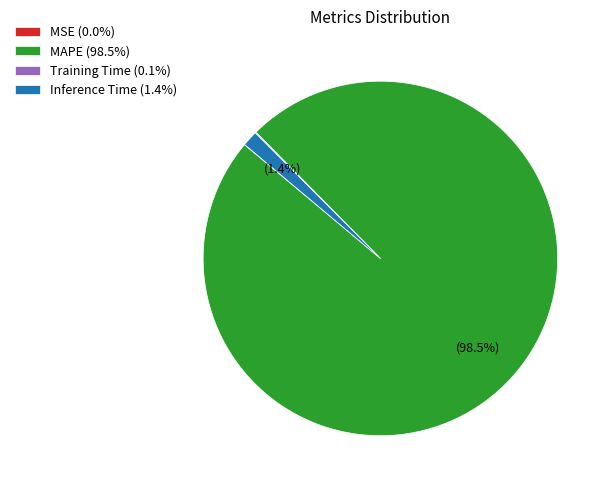

What percentage is NOT represented by Inference Time (1.4%)?

98.6%